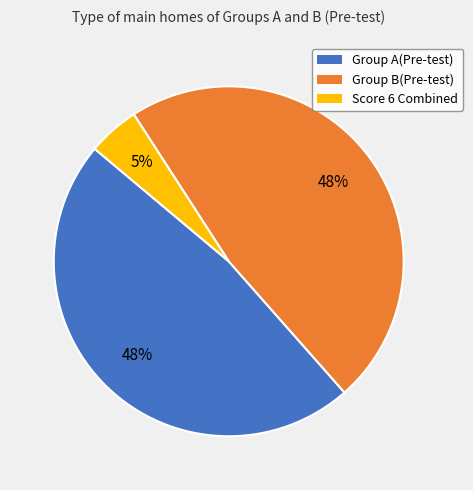

Is there any slice that represents more than half of the pie?

No